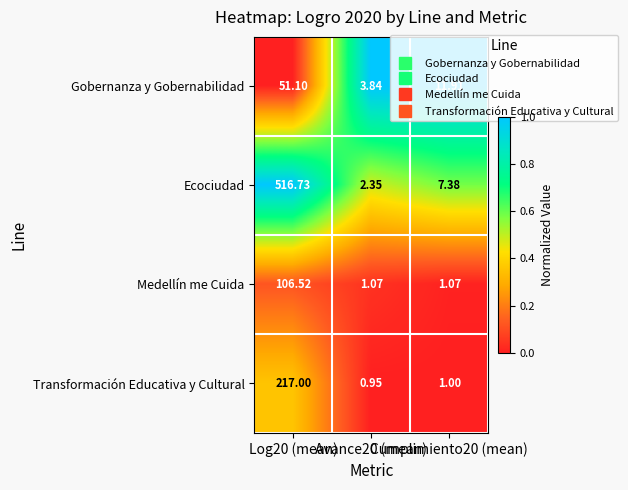

Which series has the largest total across all categories?

Ecociudad